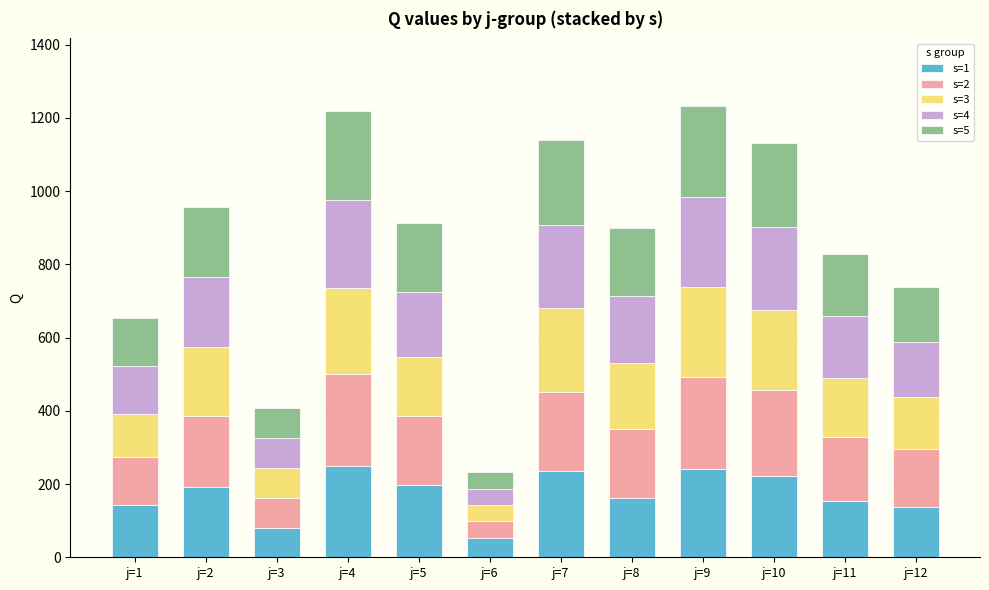

What is the total value across all series at j=9?

1232.3